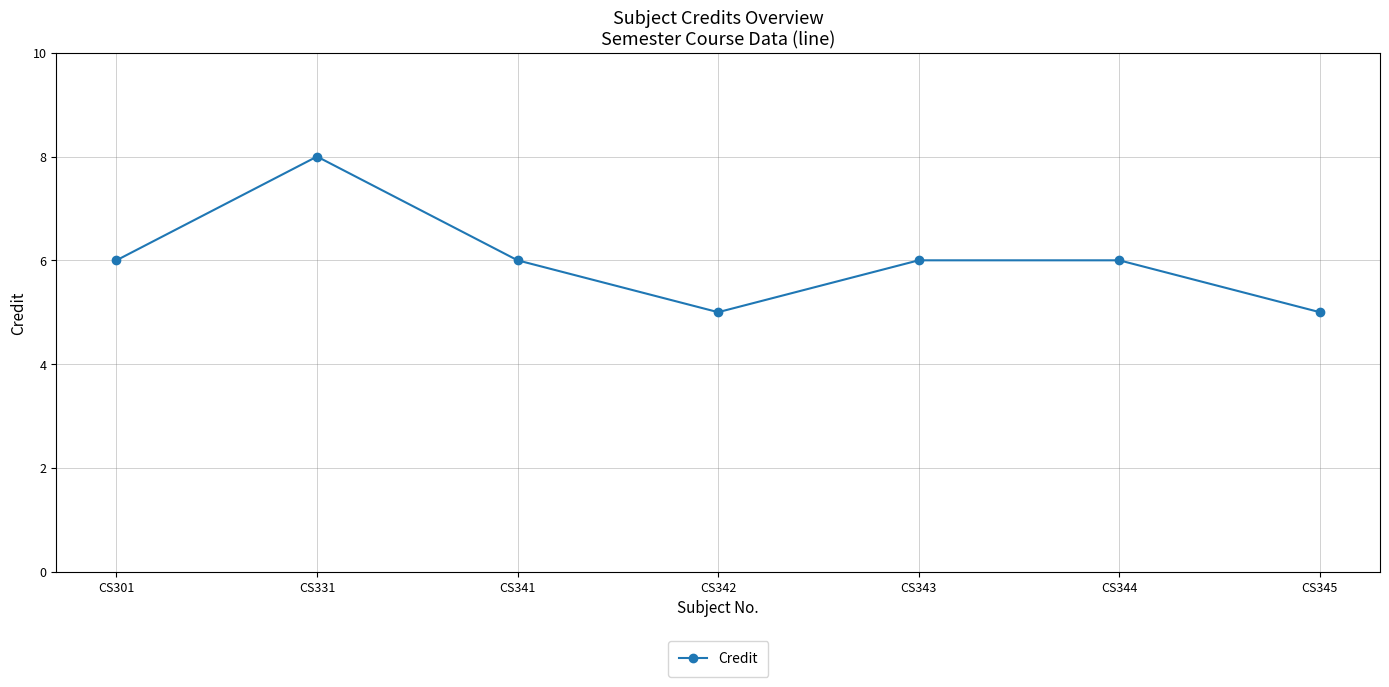

What is the difference between the maximum and minimum values?

3